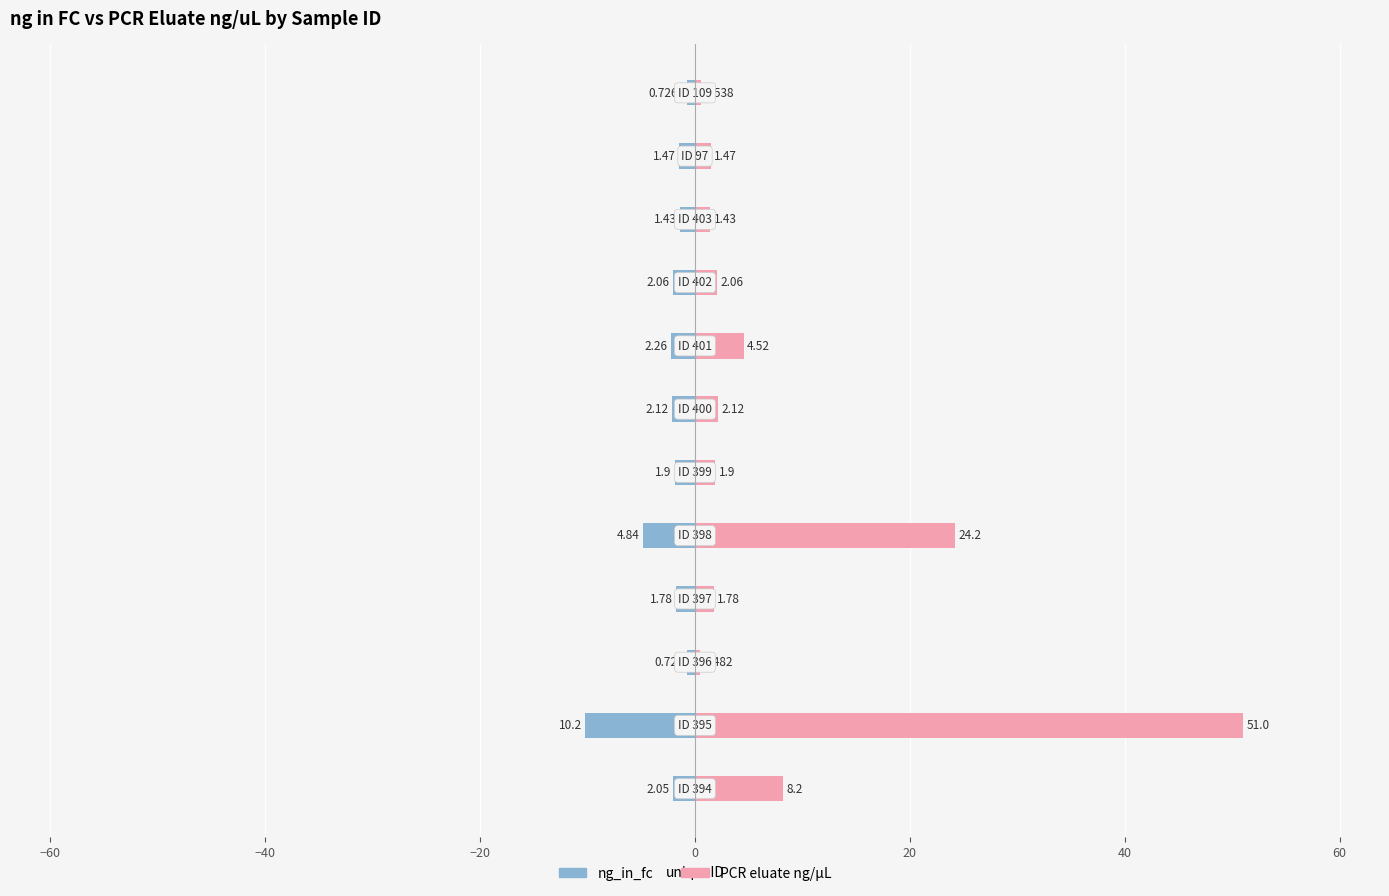

Reading left to right, list all the values displayed in this chart.

ng_in_fc: -2.0	-10.2	-0.7	-1.8	-4.8	-1.9	-2.1	-2.3	-2.1	-1.4	-1.5	-0.7
PCR eluate ng/µL: 8.2	51.0	0.5	1.8	24.2	1.9	2.1	4.5	2.1	1.4	1.5	0.5